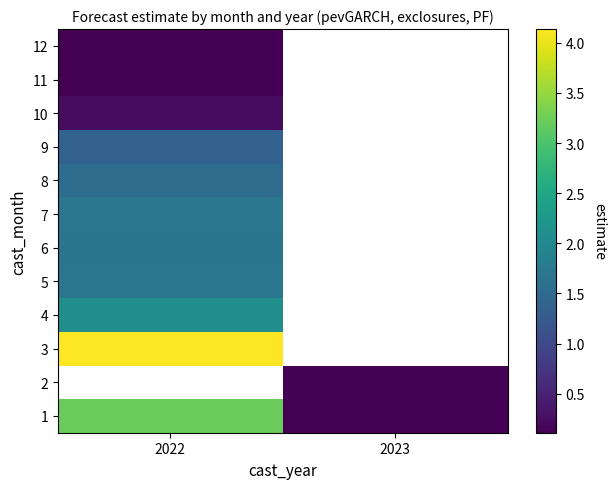

At which label is 4 closest to 2?

2022